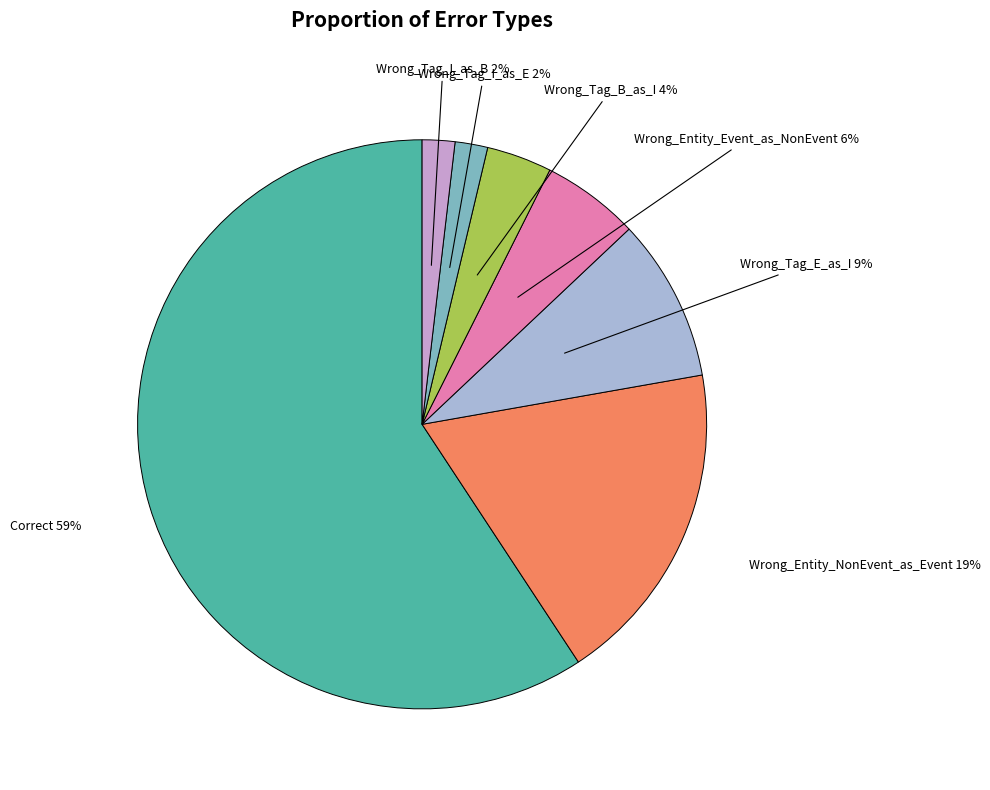

Does any single category account for the majority?

Yes